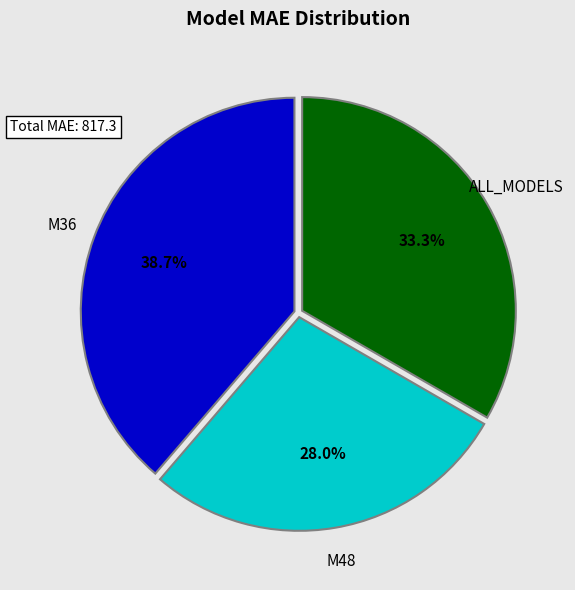

Is there a majority slice in this chart?

No